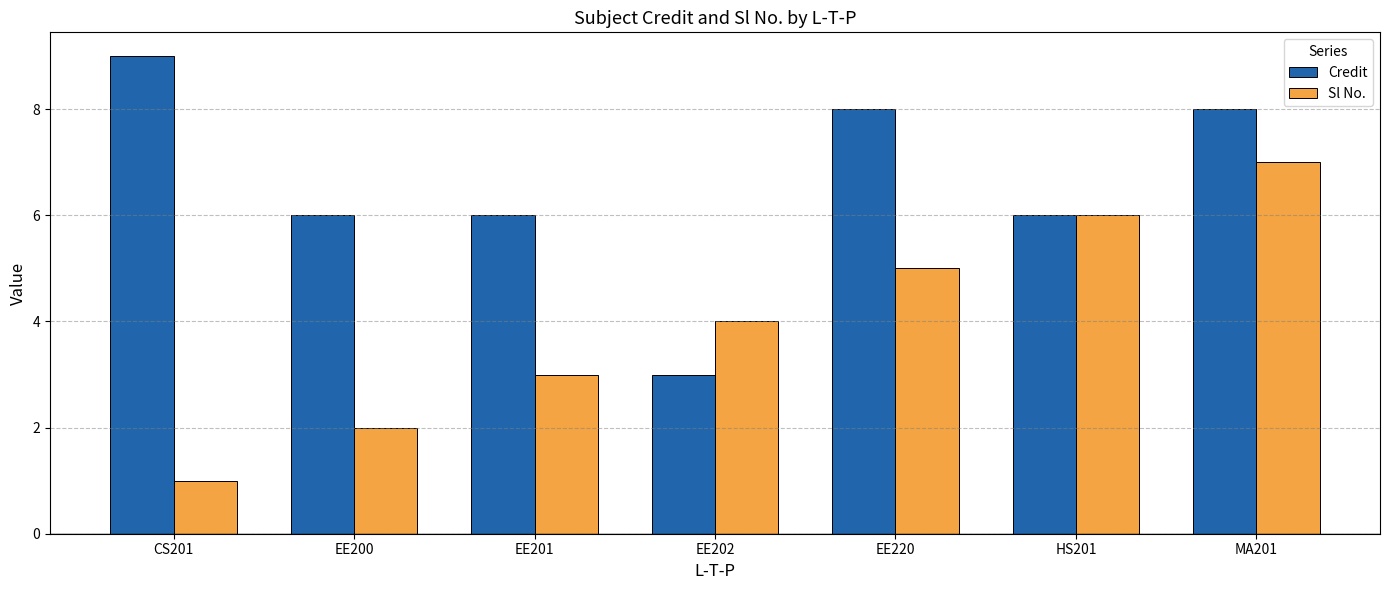

What is the difference between the maximum and second lowest values in the Sl No. series?

5